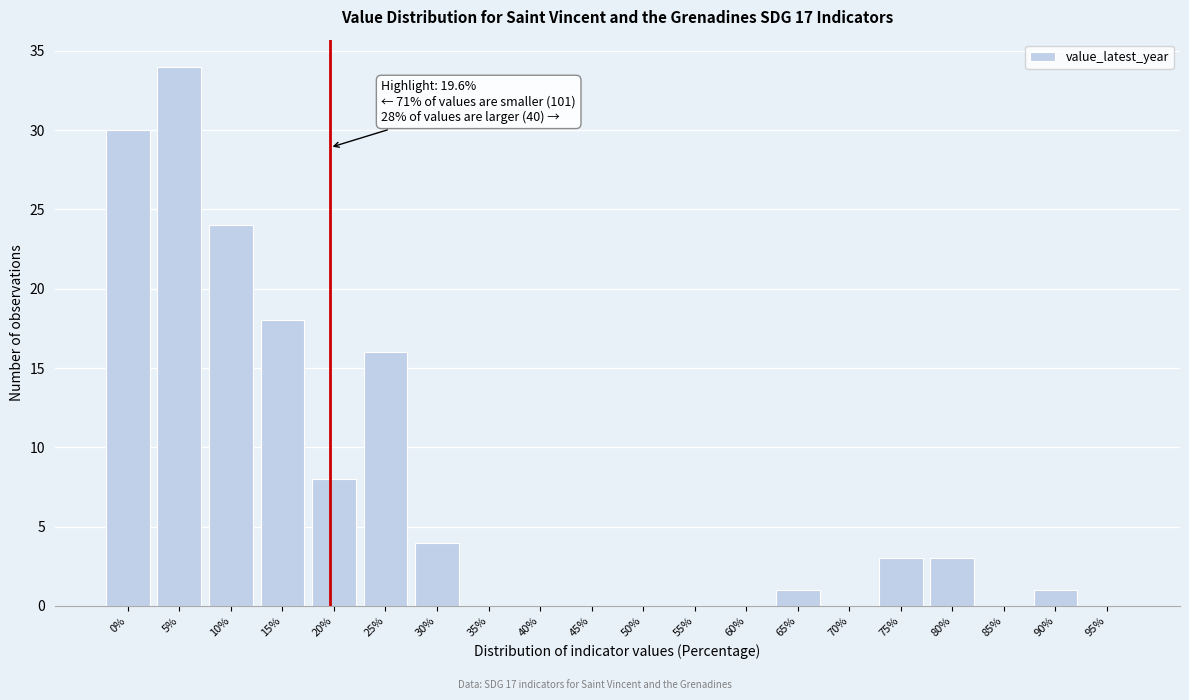

Reading left to right, extract all data points from this chart.

0%=30	5%=34	10%=24	15%=18	20%=8	25%=16	30%=4	35%=0	40%=0	45%=0	50%=0	55%=0	60%=0	65%=1	70%=0	75%=3	80%=3	85%=0	90%=1	95%=0